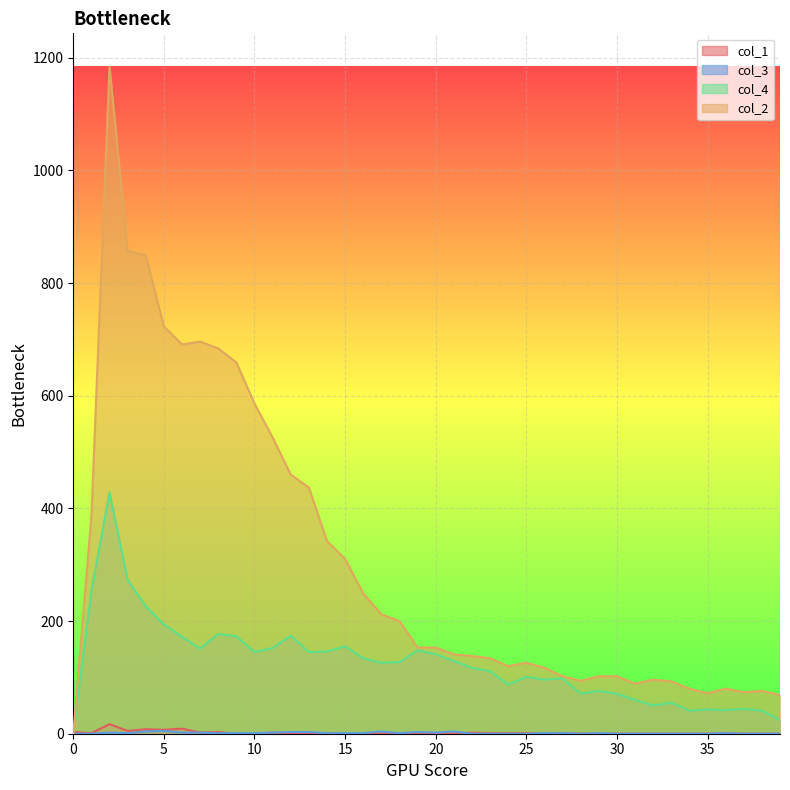

True or false: col_4 and col_2 cross at least once.

False